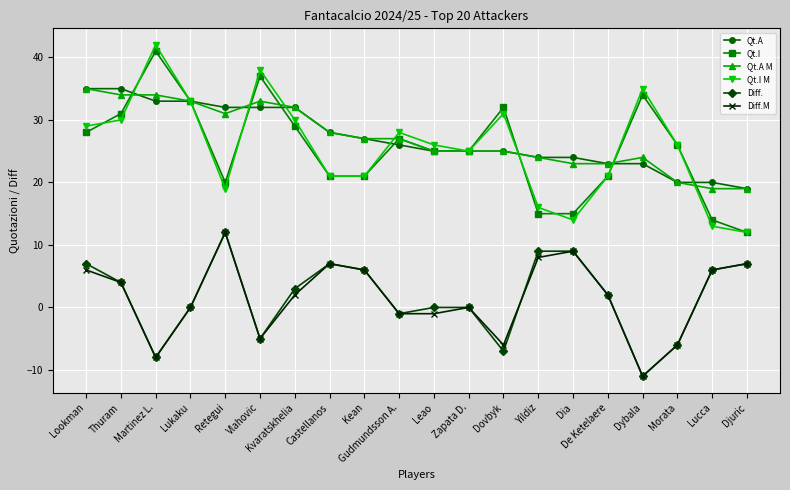

What value does the Diff. series have at Martinez L., to the nearest 5?

-10